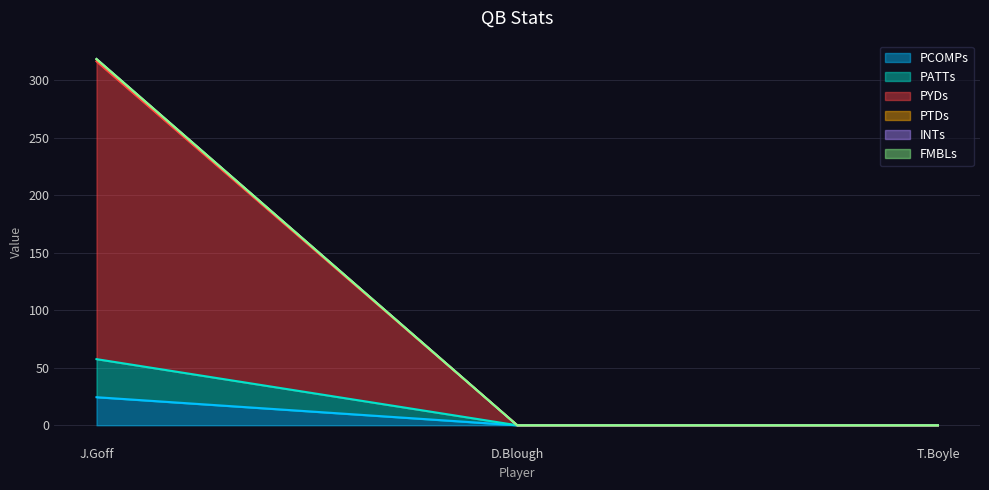

What position from the right is D.Blough?

2